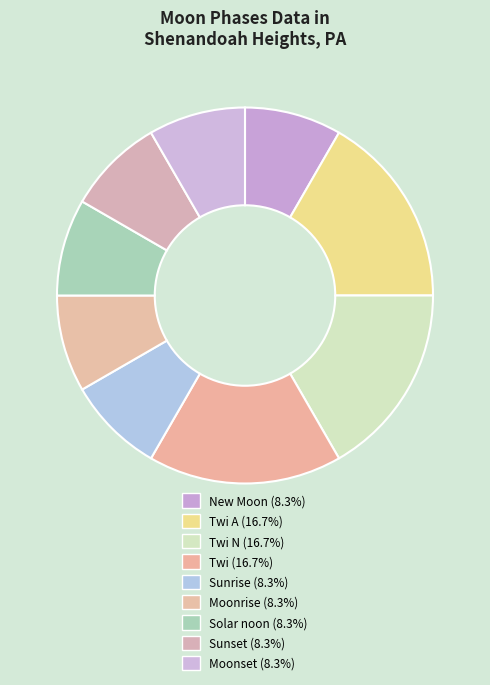

Count the number of slices in the pie.

9